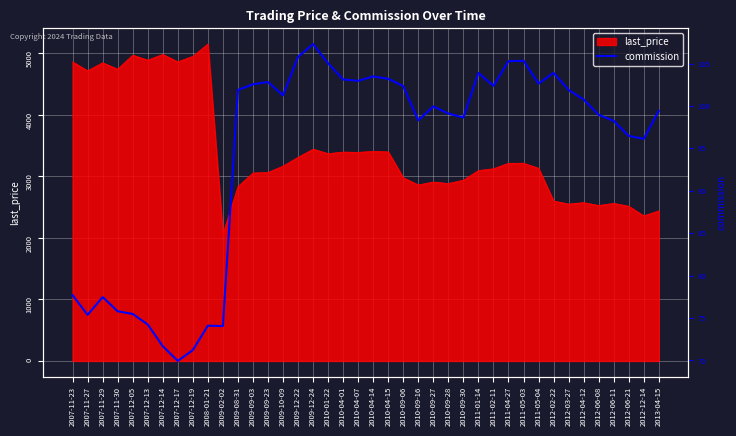

How many lines are shown in the chart?

1